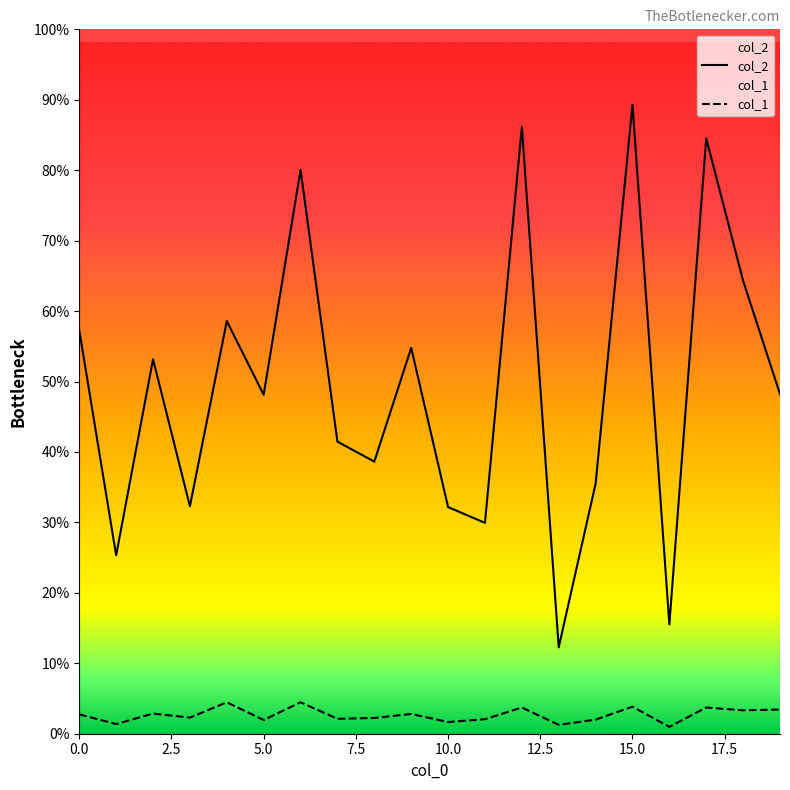

Which series has the largest range (max minus min)?

col_2